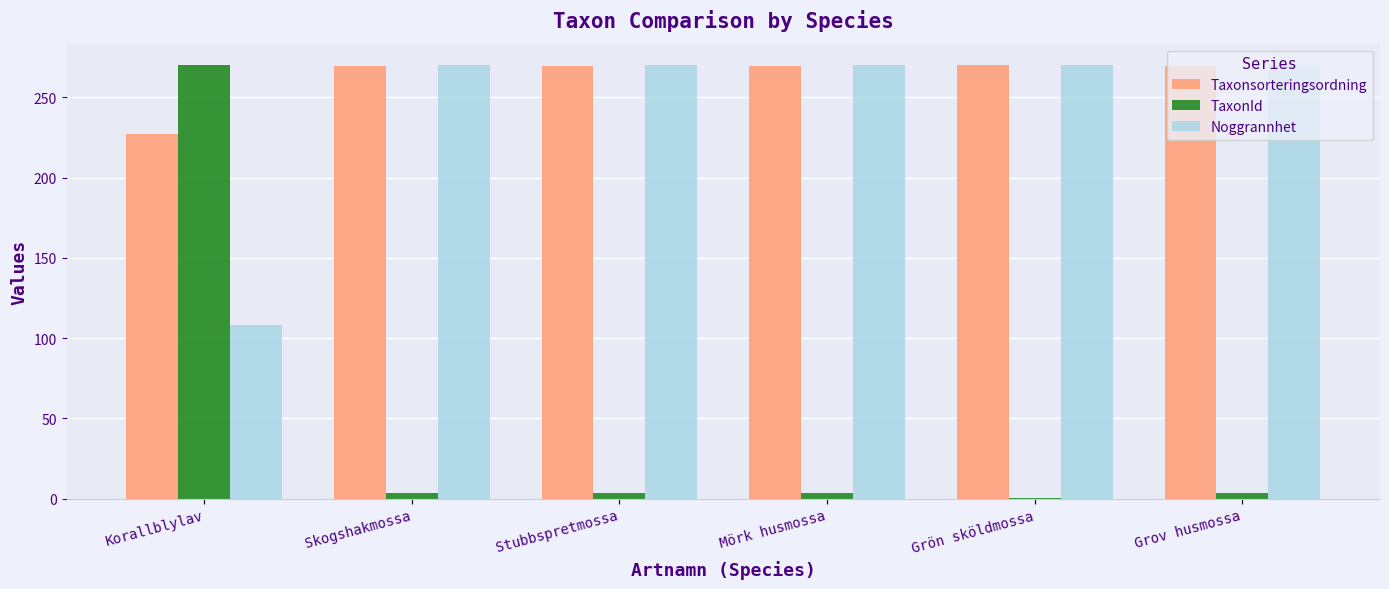

What is the maximum value for Noggrannhet?

270.0